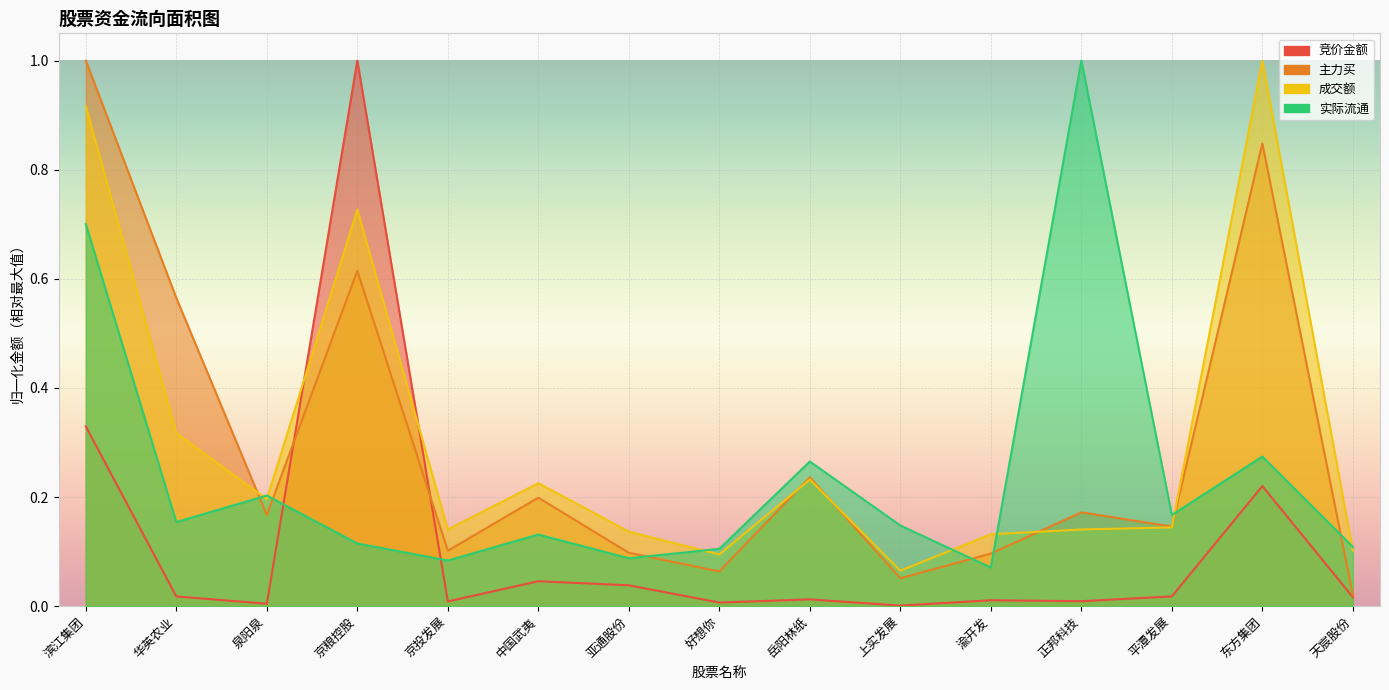

Rank the categories by 主力买 value from lowest to highest.

天宸股份, 上实发展, 好想你, 渝开发, 亚通股份, 京投发展, 平潭发展, 泉阳泉, 正邦科技, 中国武夷, 岳阳林纸, 华英农业, 京粮控股, 东方集团, 滨江集团